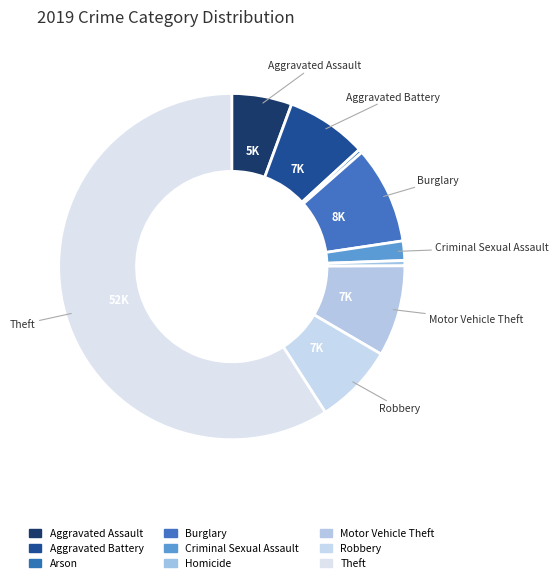

What percentage is the Motor Vehicle Theft slice, to the nearest percent?

9%